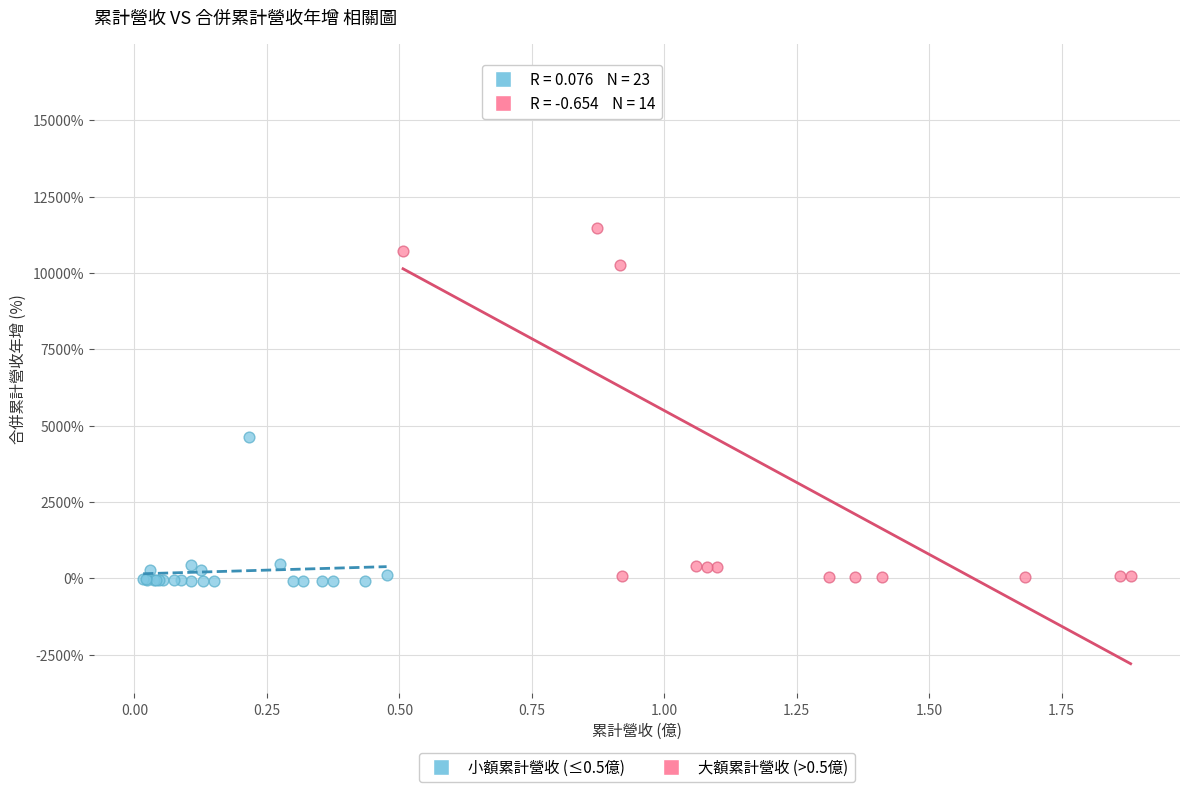

Which series contains the highest Y value?

大額累計營收 (>0.5億)